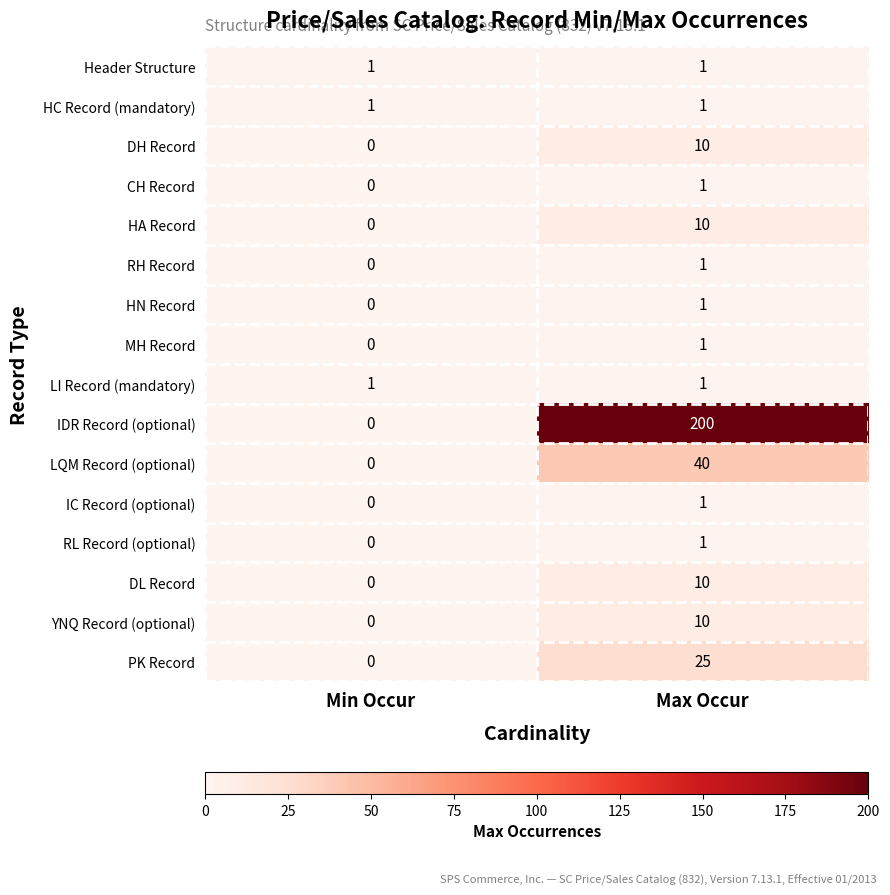

True or false: DL Record has a value of 0 at Min Occur.

True